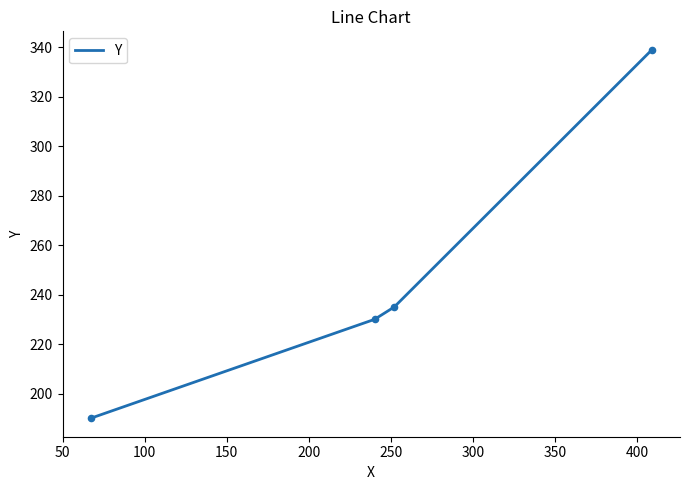

What is the sum of all values?

994